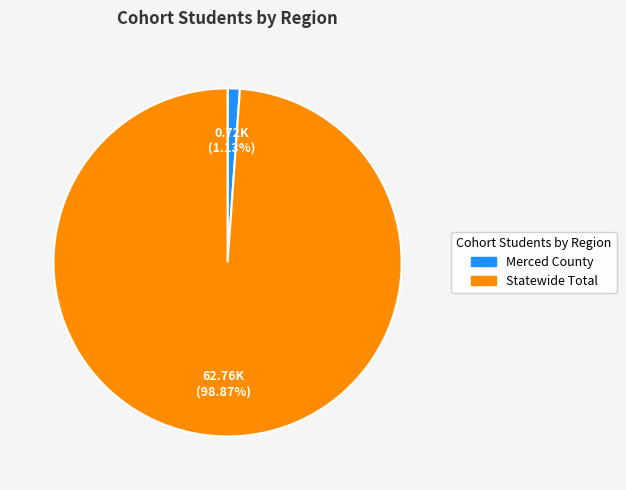

Between Merced County and Statewide Total, which is larger?

Statewide Total